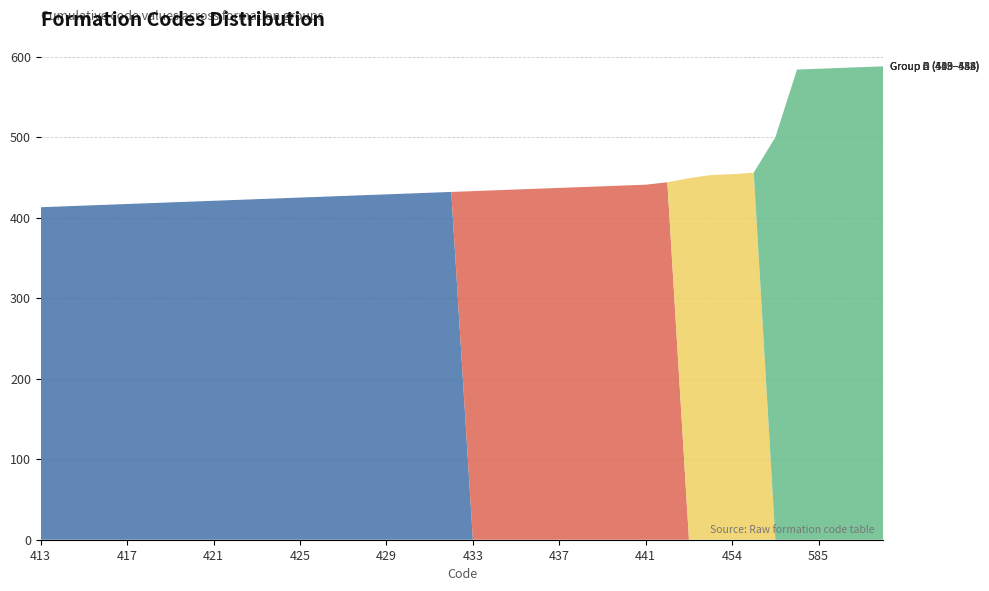

Reading left to right, list all the values displayed in this chart.

Group A (413–432): 413	414	415	416	417	418	419	420	421	422	423	424	425	426	427	428	429	430	431	432	0	0	0	0	0	0	0	0	0	0	0	0	0	0	0	0	0	0	0	0
Group B (433–444): 0	0	0	0	0	0	0	0	0	0	0	0	0	0	0	0	0	0	0	0	433	434	435	436	437	438	439	440	441	444	0	0	0	0	0	0	0	0	0	0
Group C (449–456): 0	0	0	0	0	0	0	0	0	0	0	0	0	0	0	0	0	0	0	0	0	0	0	0	0	0	0	0	0	0	449	453	454	456	0	0	0	0	0	0
Group D (500–588): 0	0	0	0	0	0	0	0	0	0	0	0	0	0	0	0	0	0	0	0	0	0	0	0	0	0	0	0	0	0	0	0	0	0	500	584	585	586	587	588